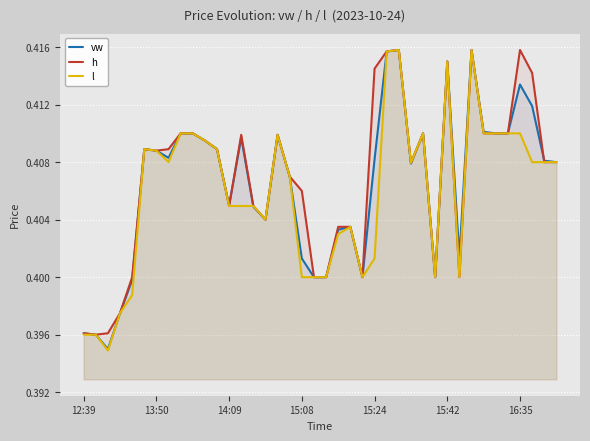

Which series has the largest range (max minus min)?

l